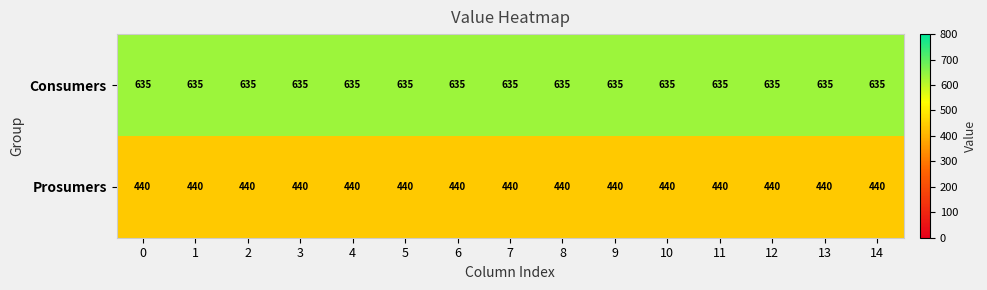

What is the lowest value of the Prosumers series?

440